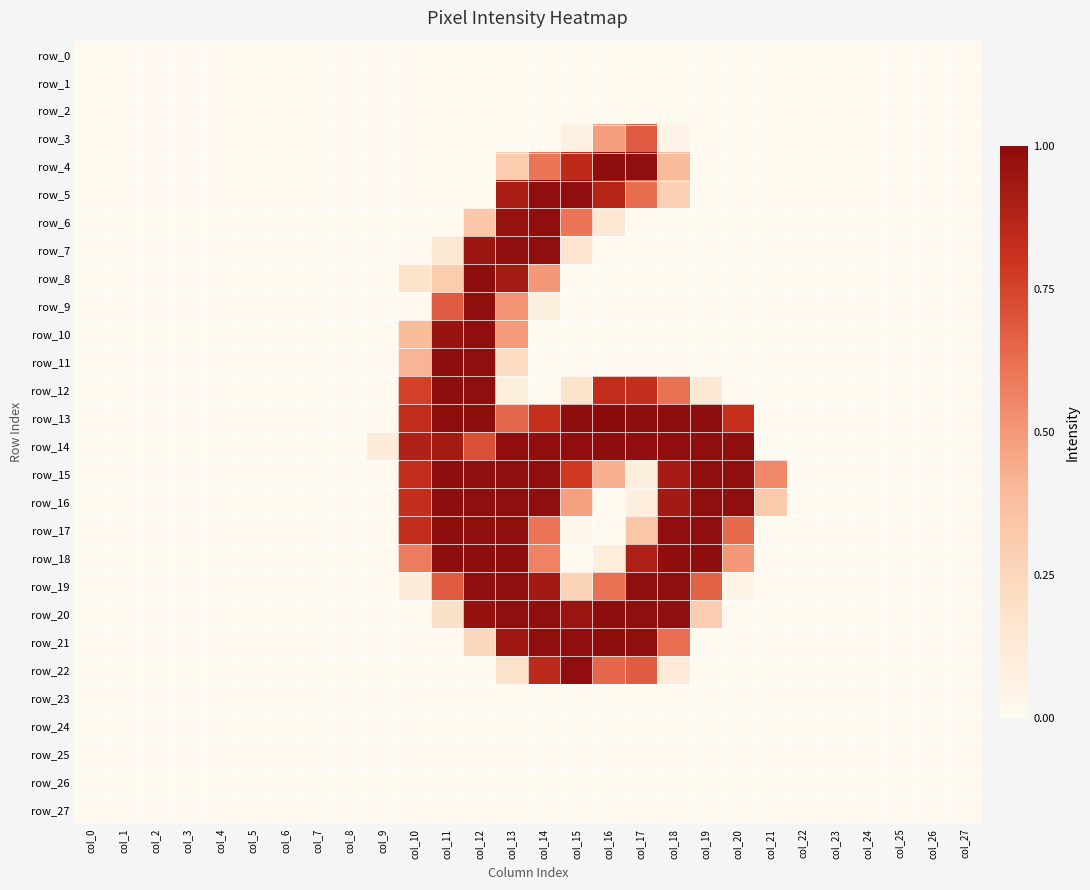

The value of row_16 at col_2 is 0.0. True or false?

True